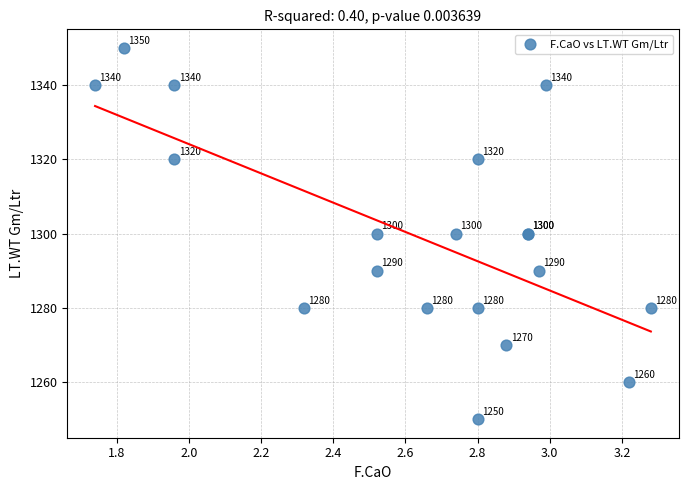

What Y value in the scatter plot is closest to 1300?

1300